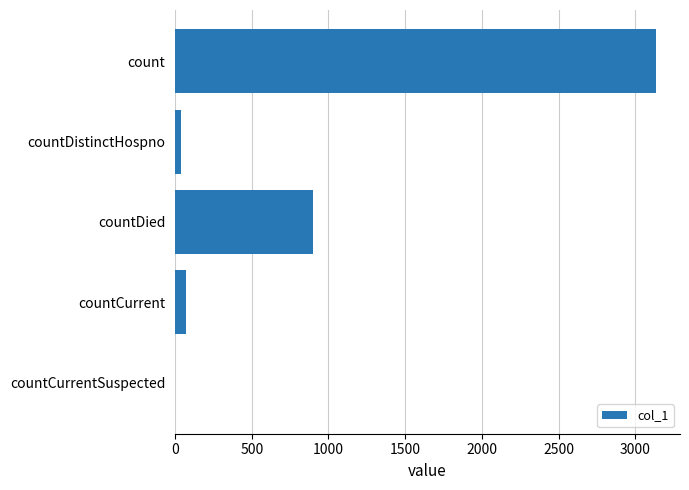

What is the average value?

828